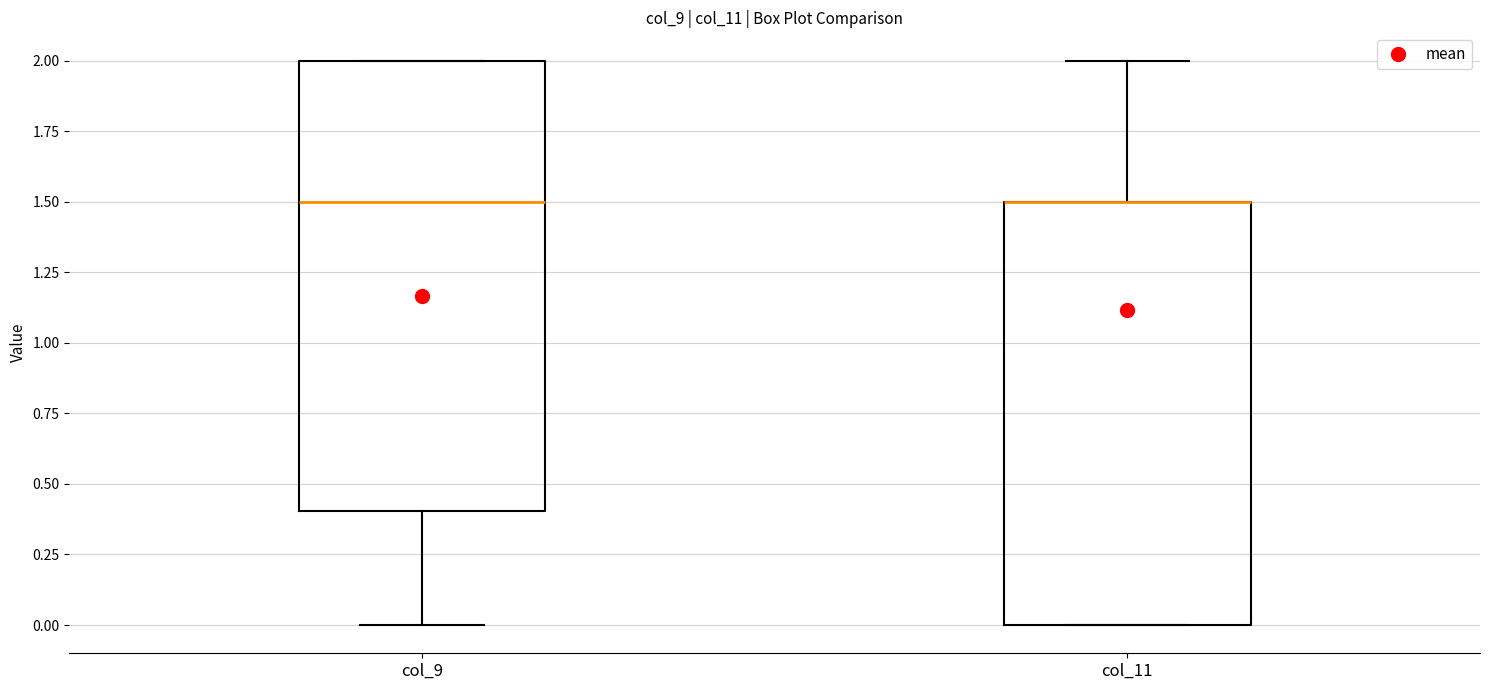

Where does the upper whisker of the box for col_11 end on the y-axis? The values are not printed on the chart, so give them approximately, as read against the axis.

2.0